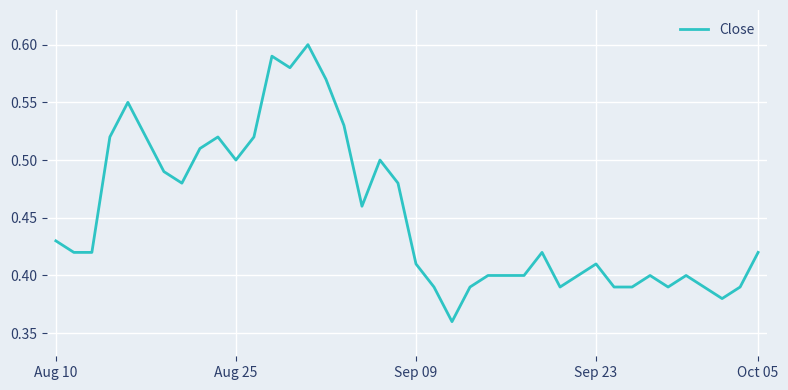

How many lines are shown in the chart?

1